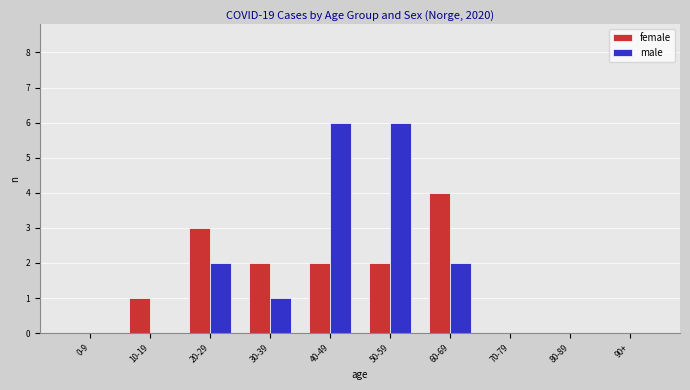

Between 0-9 and 30-39, which series saw the biggest shift?

female